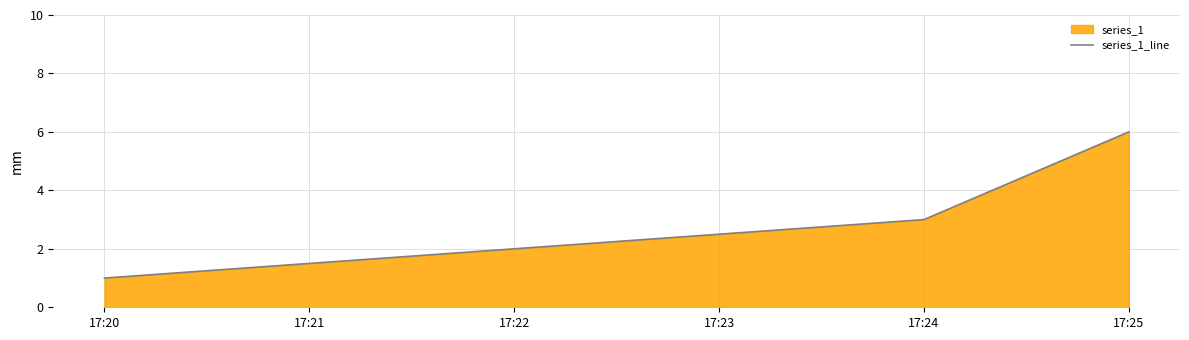

How many values exceed 3?

1